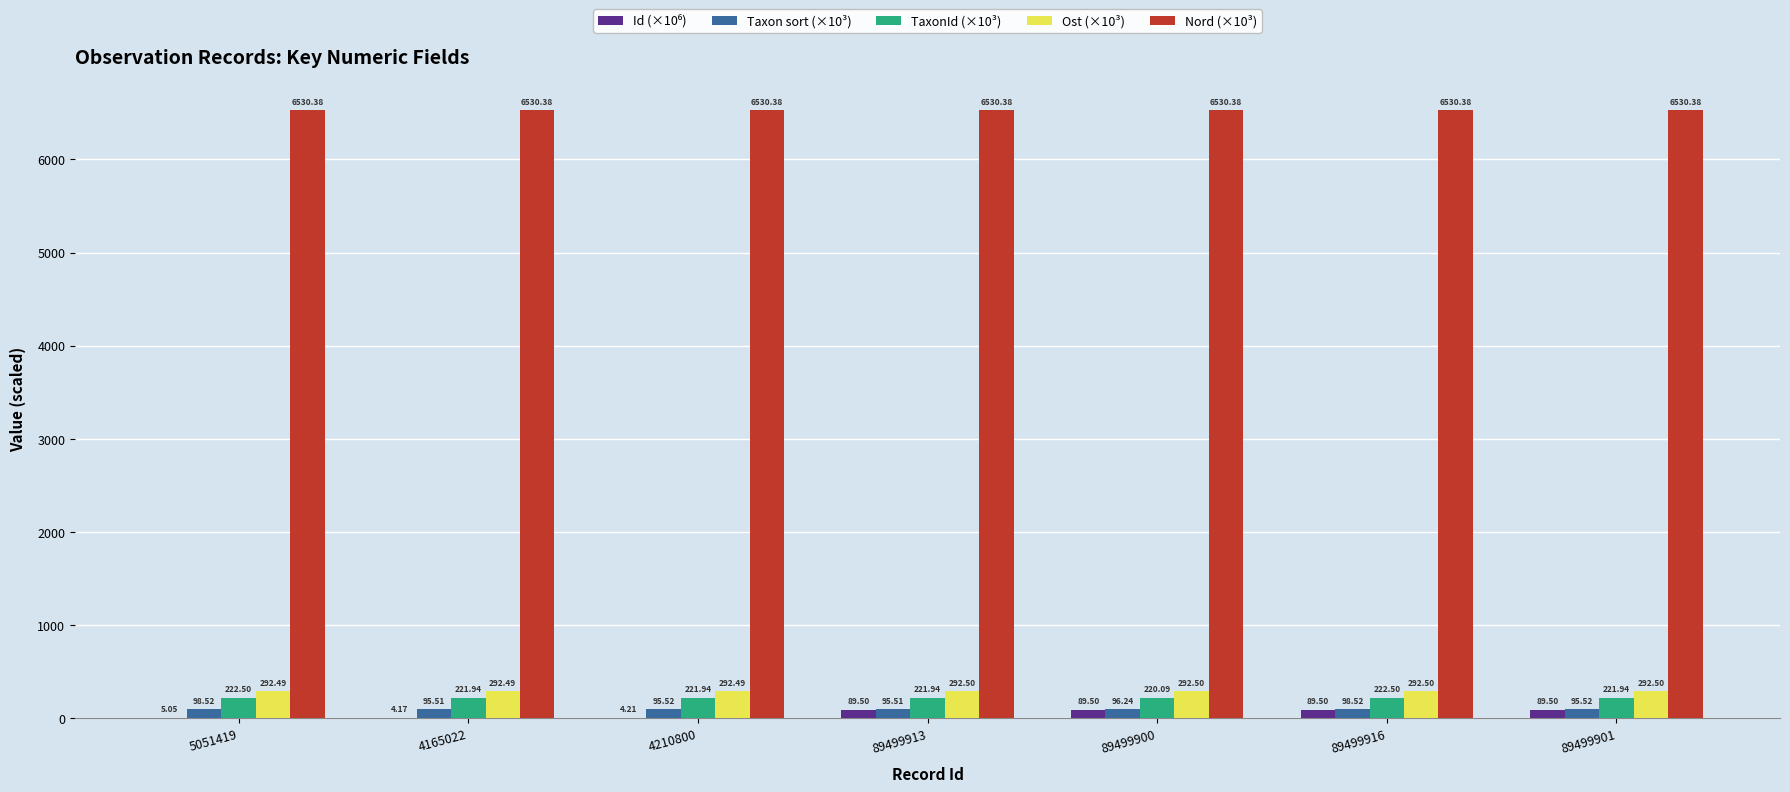

Are the bars horizontal?

No